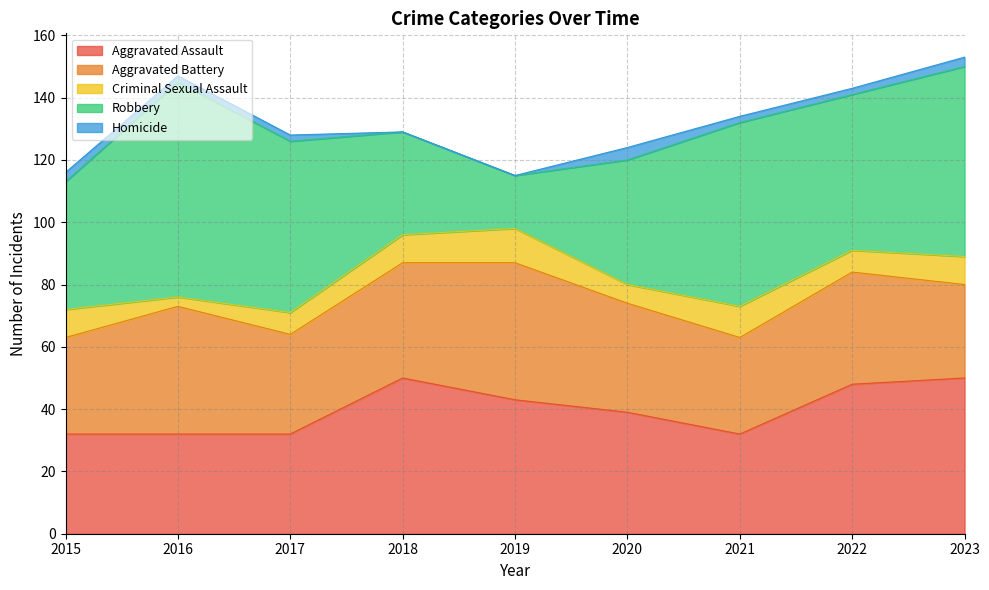

What is the maximum value shown in the chart?

69